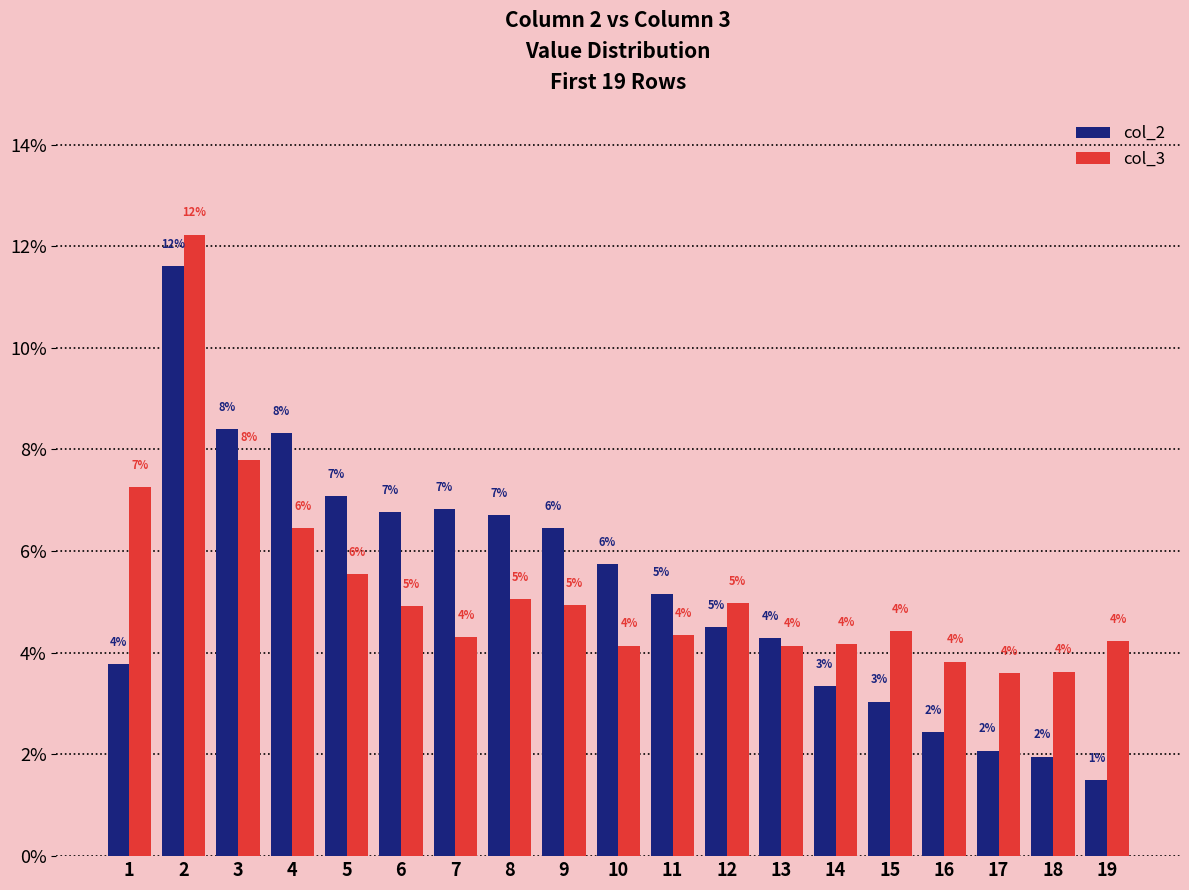

What is the highest value of the col_3 series?

12.2